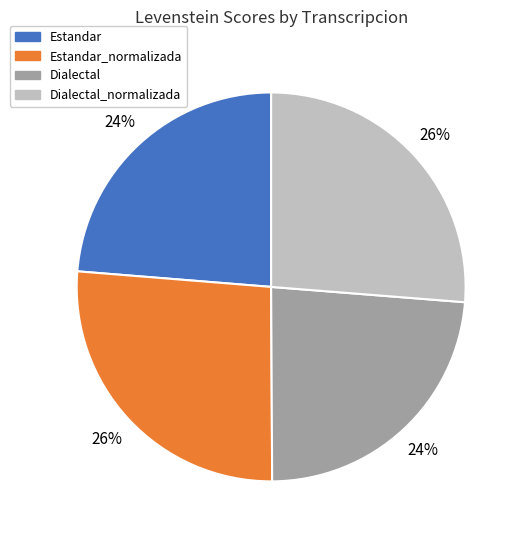

To the nearest percent, what percentage of the pie is Estandar?

24%